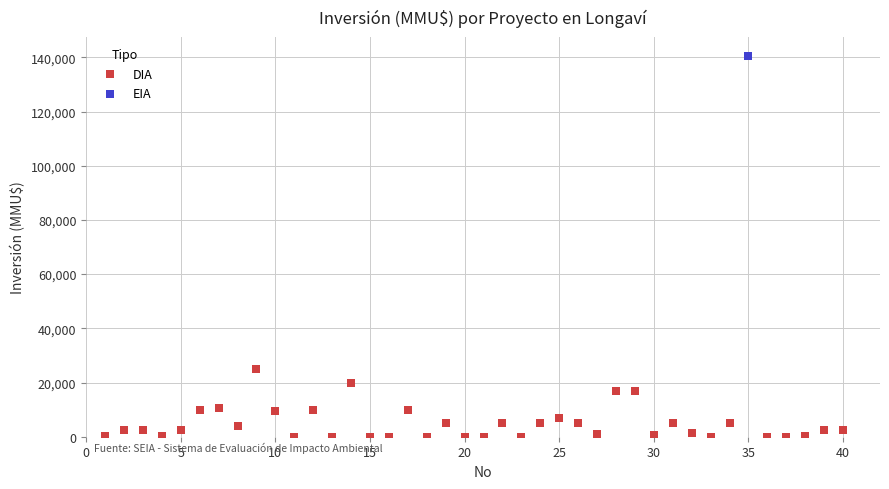

What are all the series names shown in the legend?

DIA, EIA